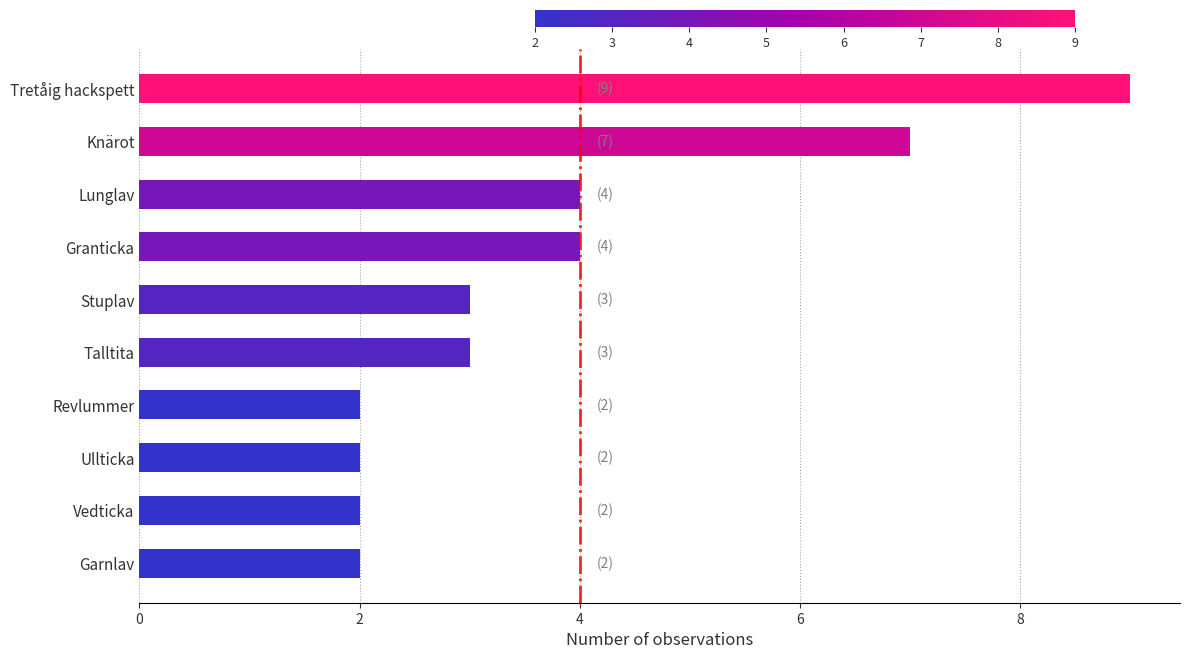

What is the difference between the maximum and minimum values?

7